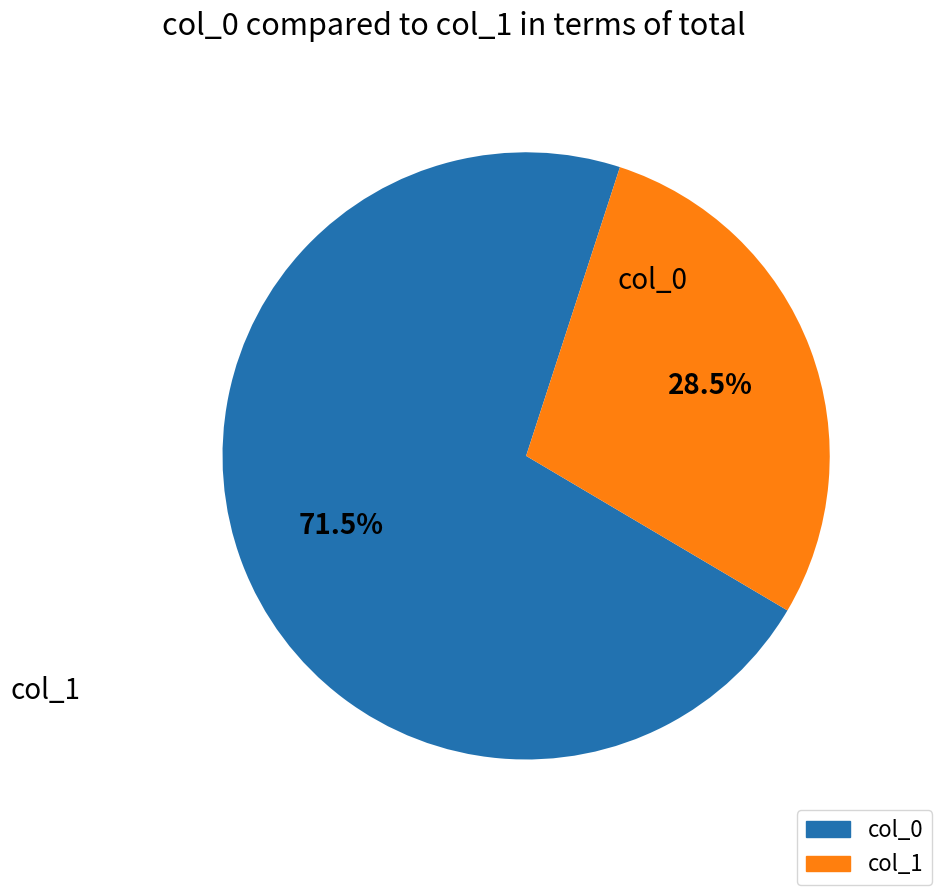

Which has a higher value, col_1 or col_0?

col_0